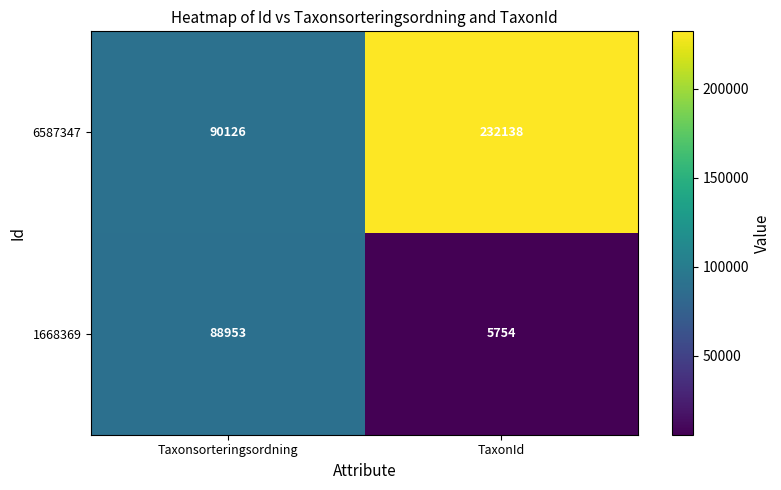

What is the total value across all series at Taxonsorteringsordning?

179079